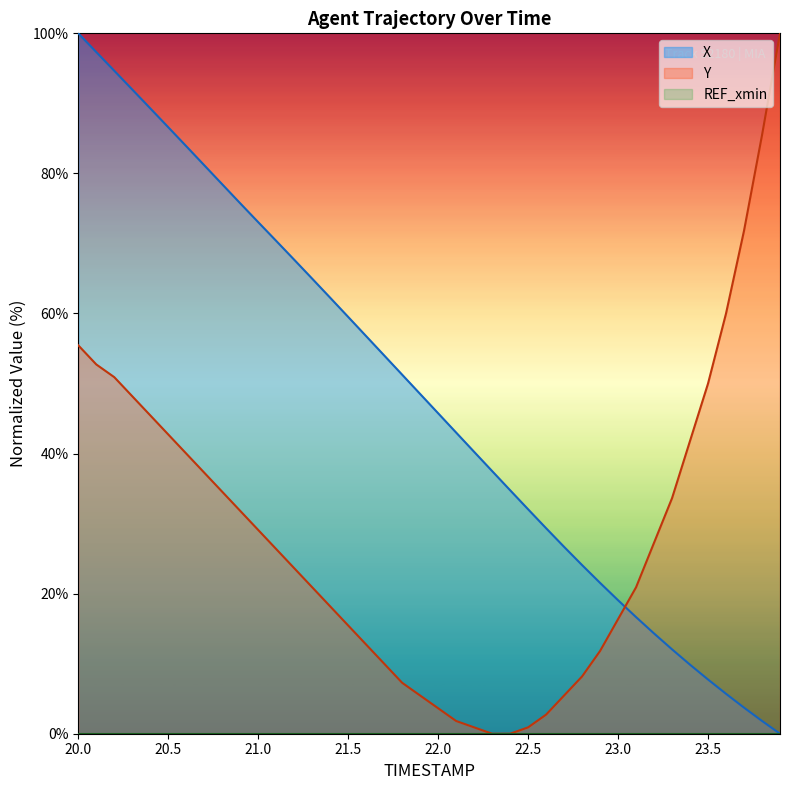

True or false: X has a value of 59.5 at 21.5.

True